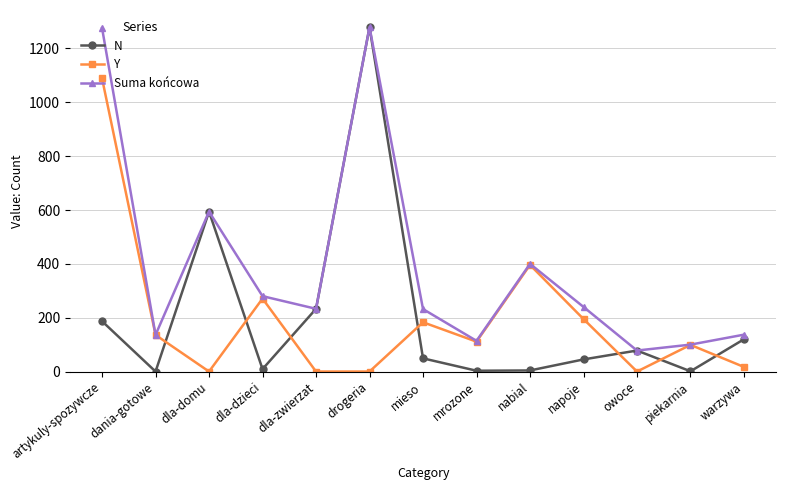

How many times do Y and N cross each other?

7